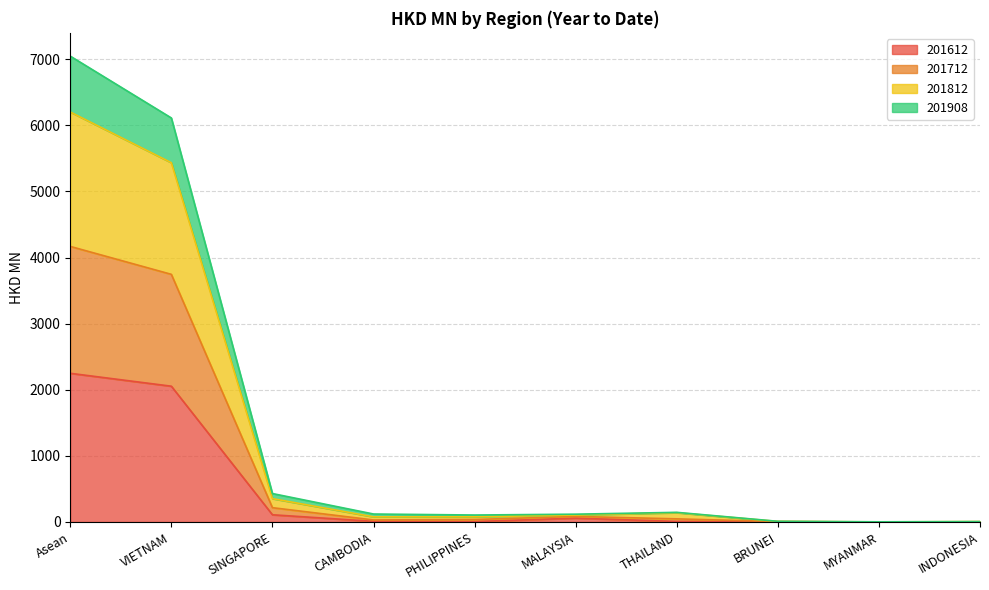

At which category is the sum across all series the highest?

Asean